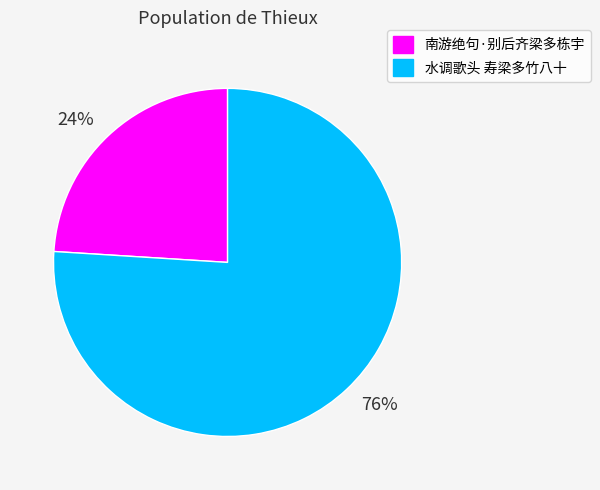

What is the majority slice?

76%